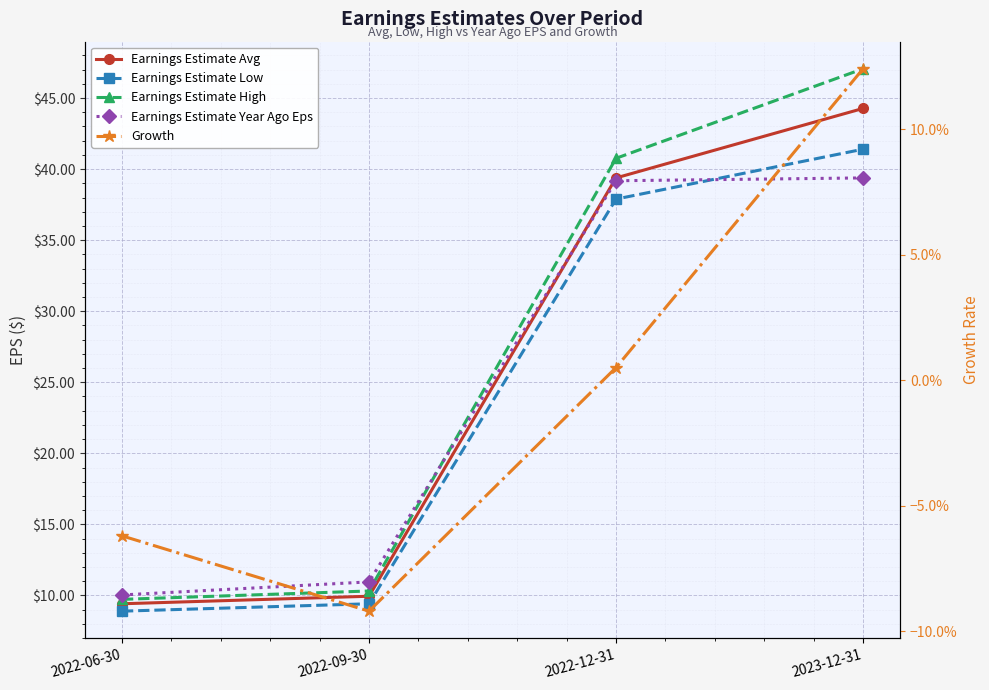

Which series changed the most between 2022-09-30 and 2023-12-31?

Earnings Estimate High